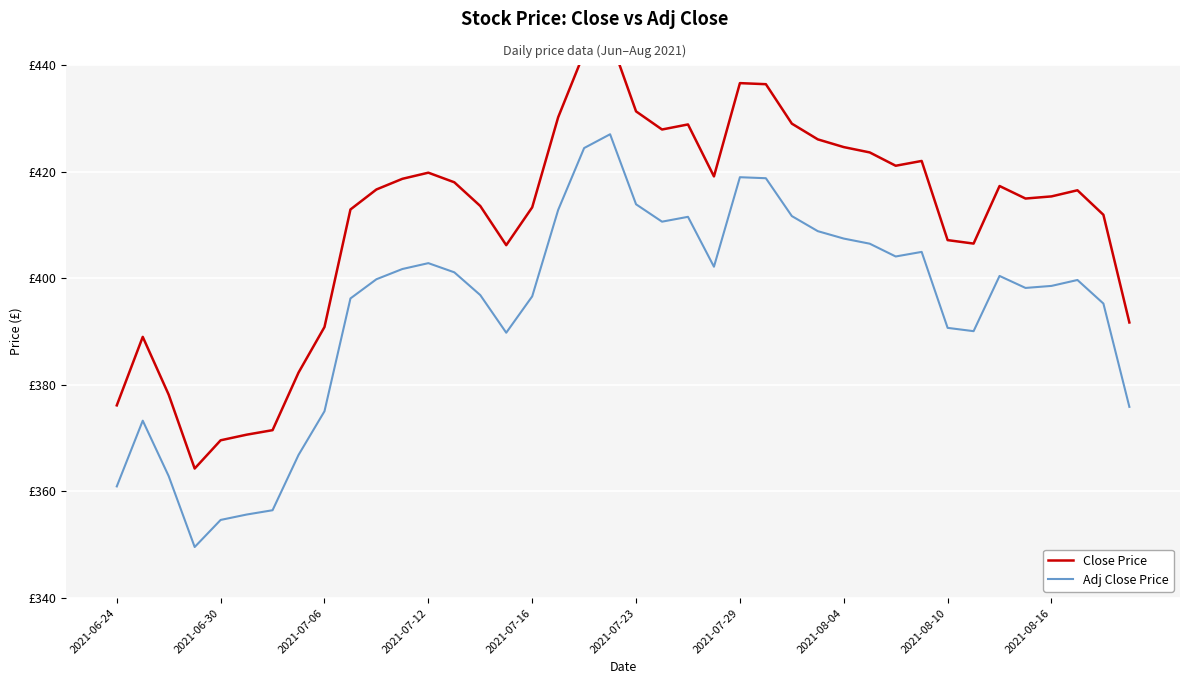

The value of Adj Close Price at 2021-08-10 is 650.1. True or false?

False